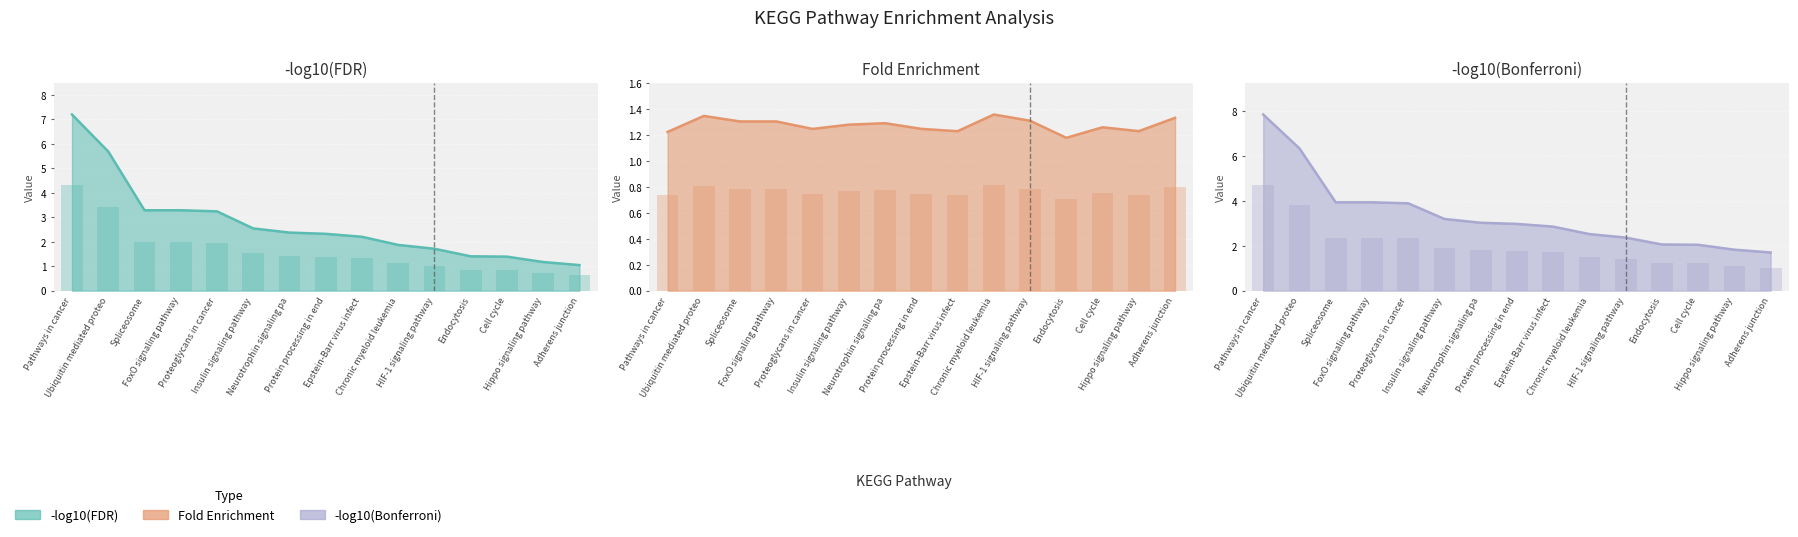

What position from the right is Adherens junction?

1